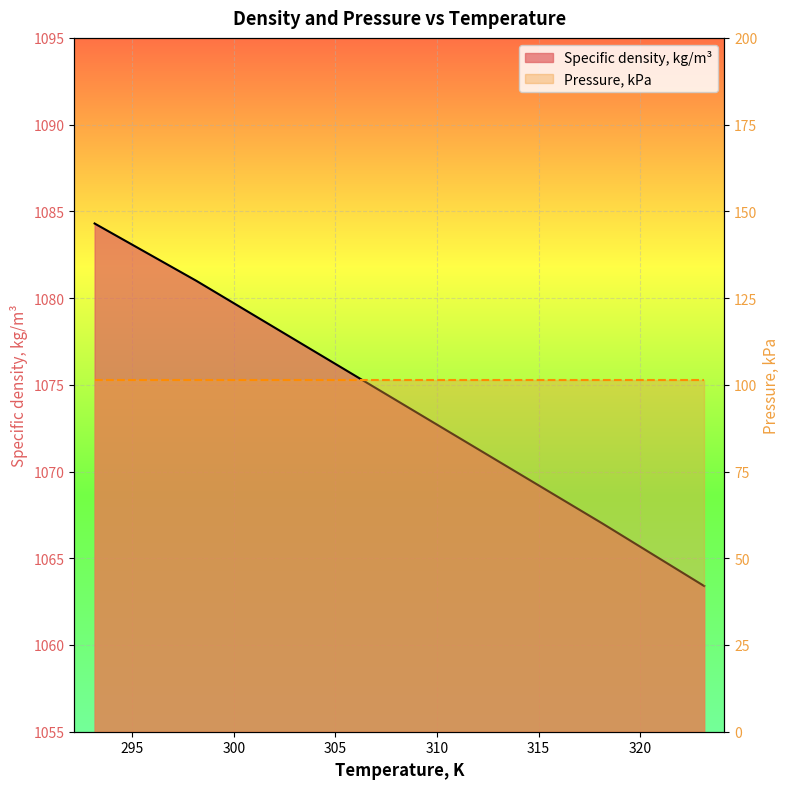

What is the average value?

1074.0